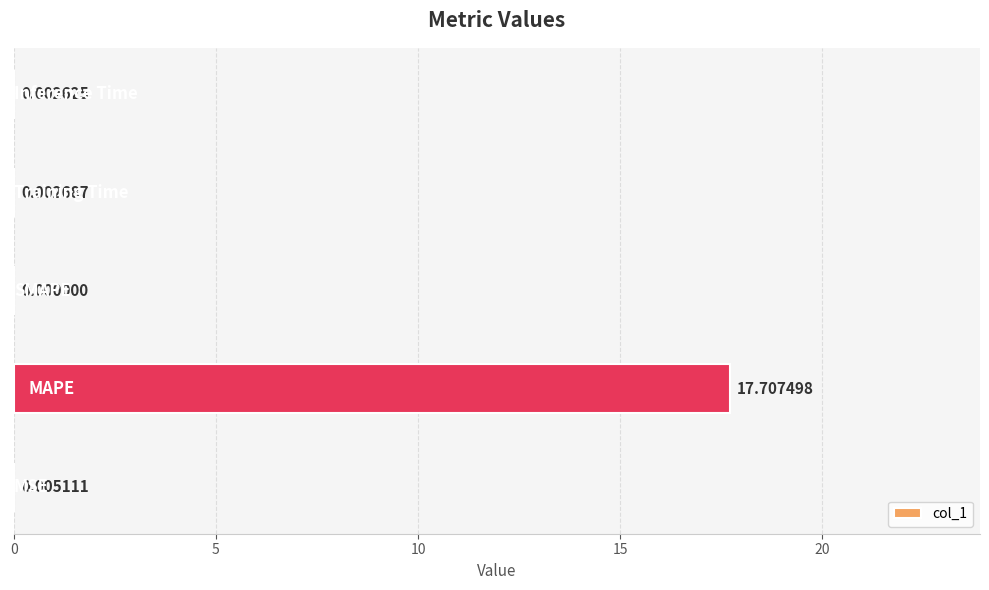

What is the sum of all values?

17.7